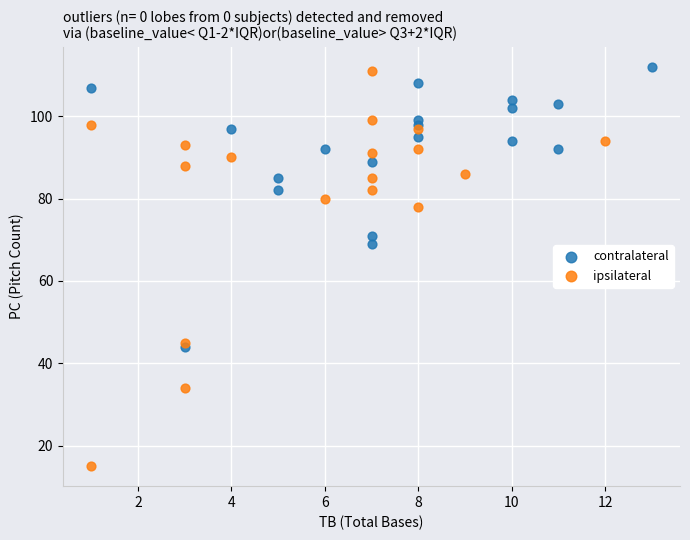

Which series reaches the minimum Y coordinate?

ipsilateral